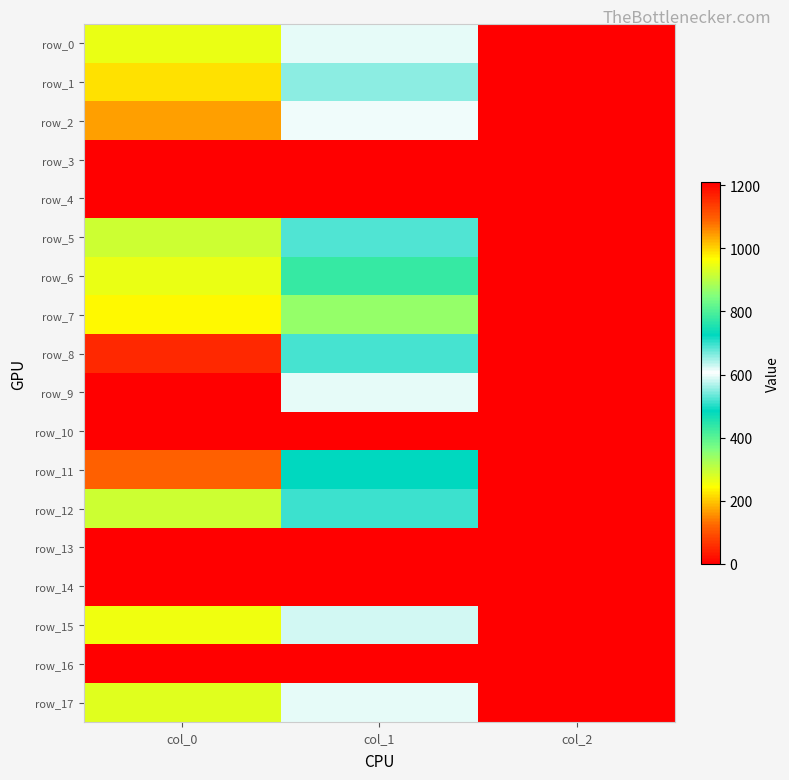

Which category has the lowest value across all series?

col_0